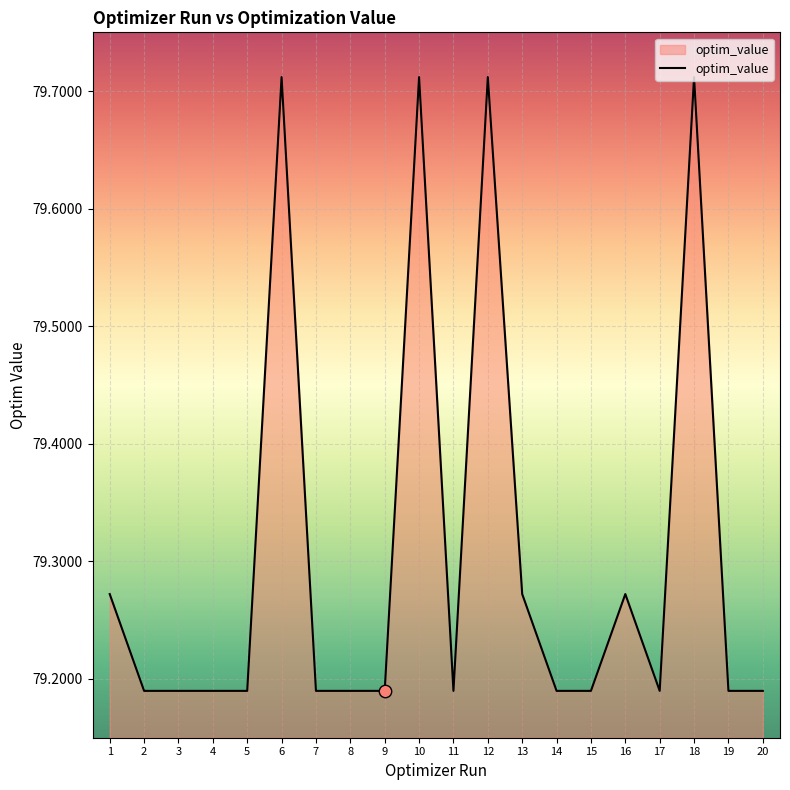

What is the change in value from 13 to 15?

-0.1